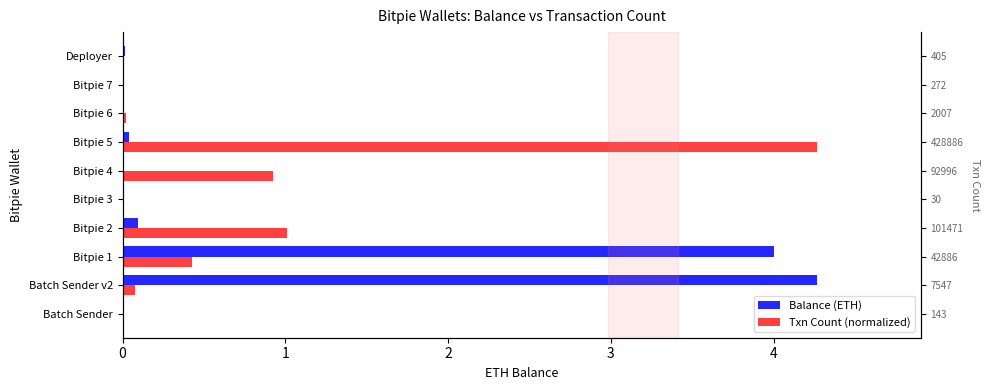

Is the value of Balance (ETH) at Bitpie 6 greater than the value of Txn Count (normalized) at Deployer?

No